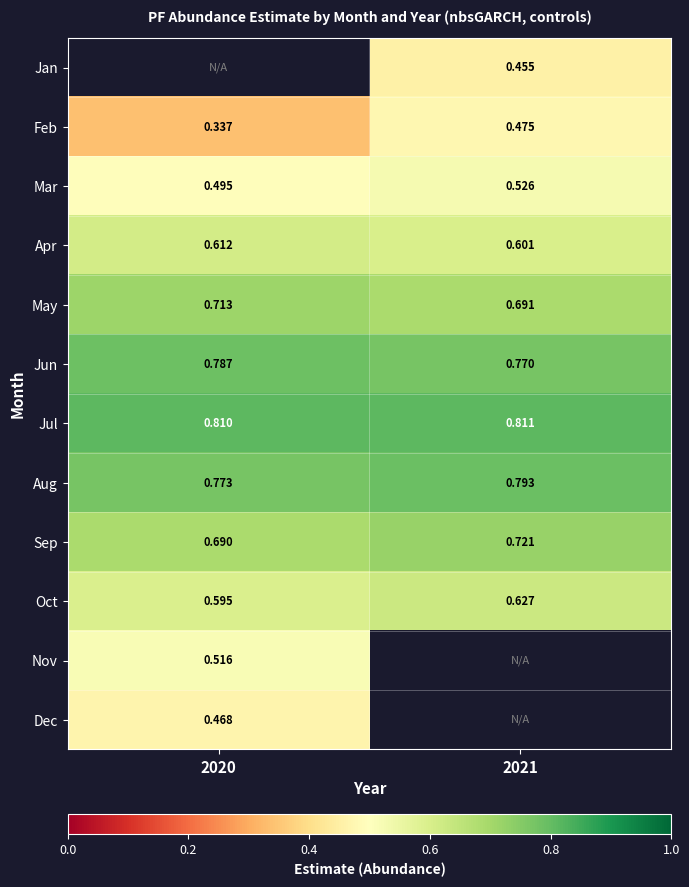

Which category has the lowest value in the Apr series?

2021